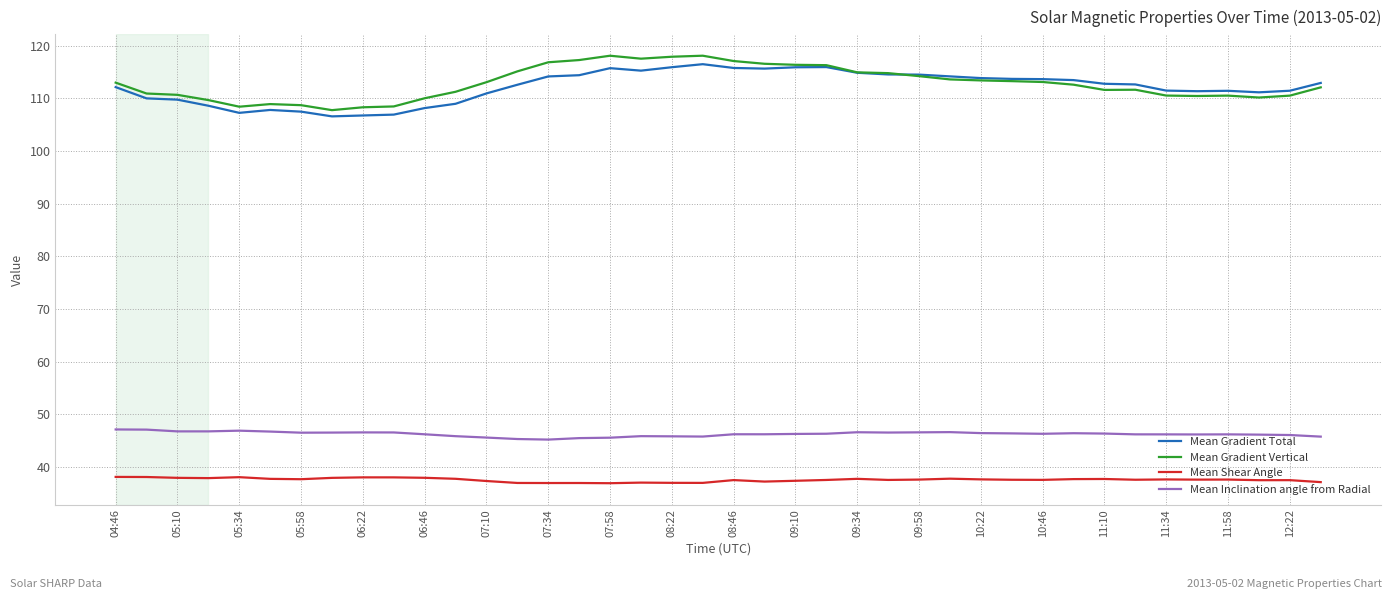

True or false: Mean Gradient Vertical and Mean Shear Angle intersect in this chart.

False